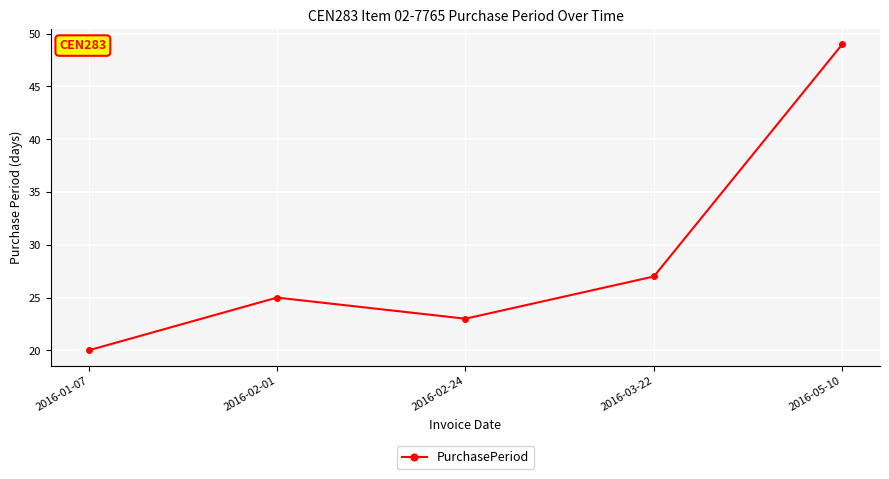

What is the greatest value displayed?

49